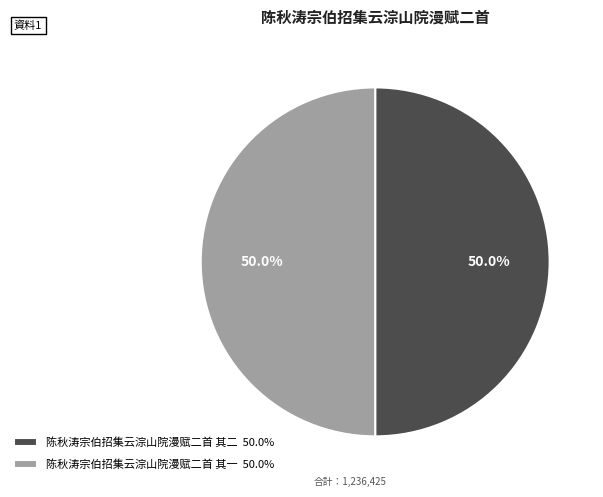

What percentage is the 陈秋涛宗伯招集云淙山院漫赋二首 其一 slice, to the nearest percent?

50%